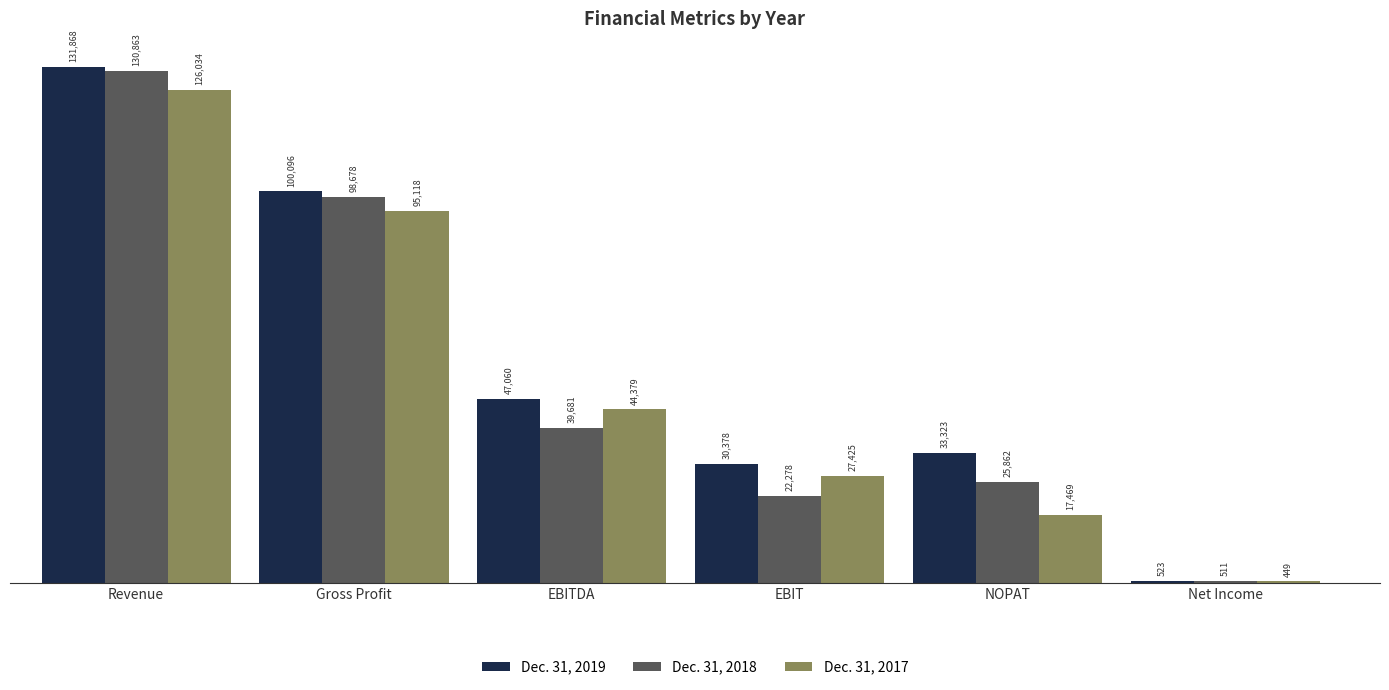

The Dec. 31, 2017 series shows 27425 at EBIT. True or false?

True